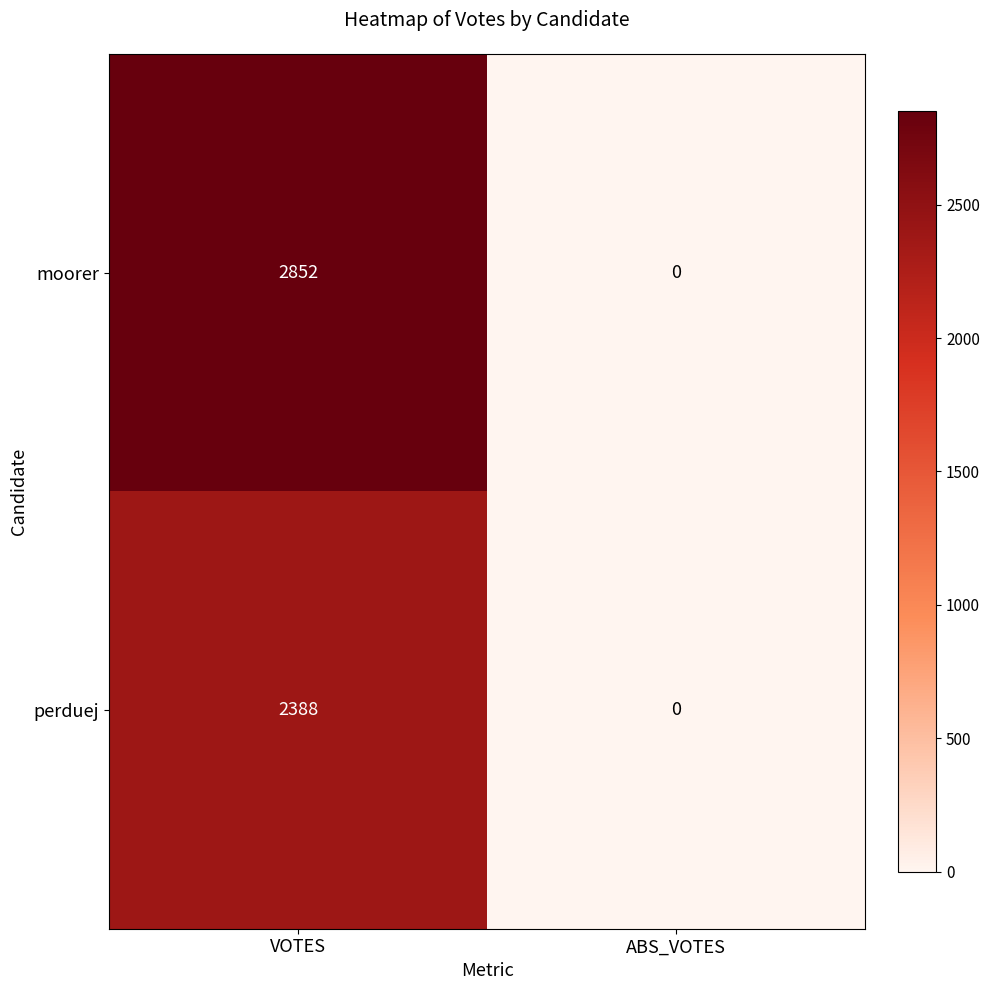

What is the difference between the maximum and minimum values in the perduej series?

2388